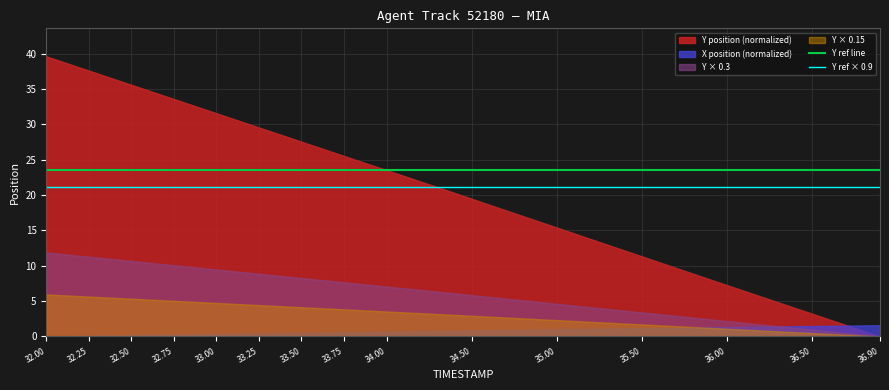

The value of Y position (normalized) at 35.50 is 18.3. True or false?

False